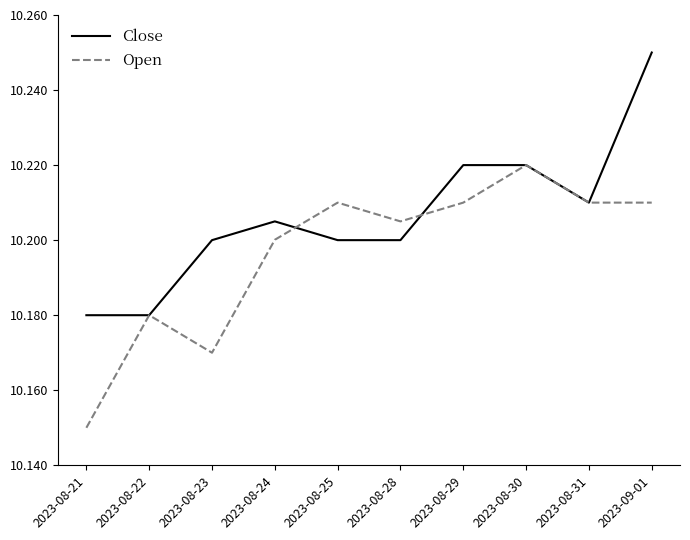

How many lines are shown in the chart?

2